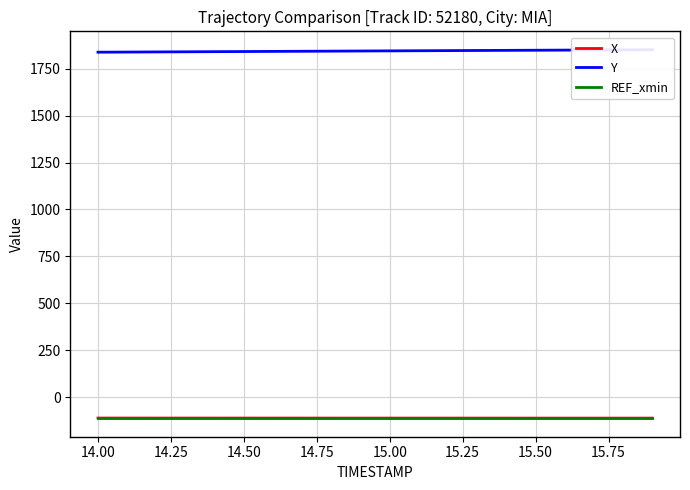

True or false: Y and X intersect in this chart.

False